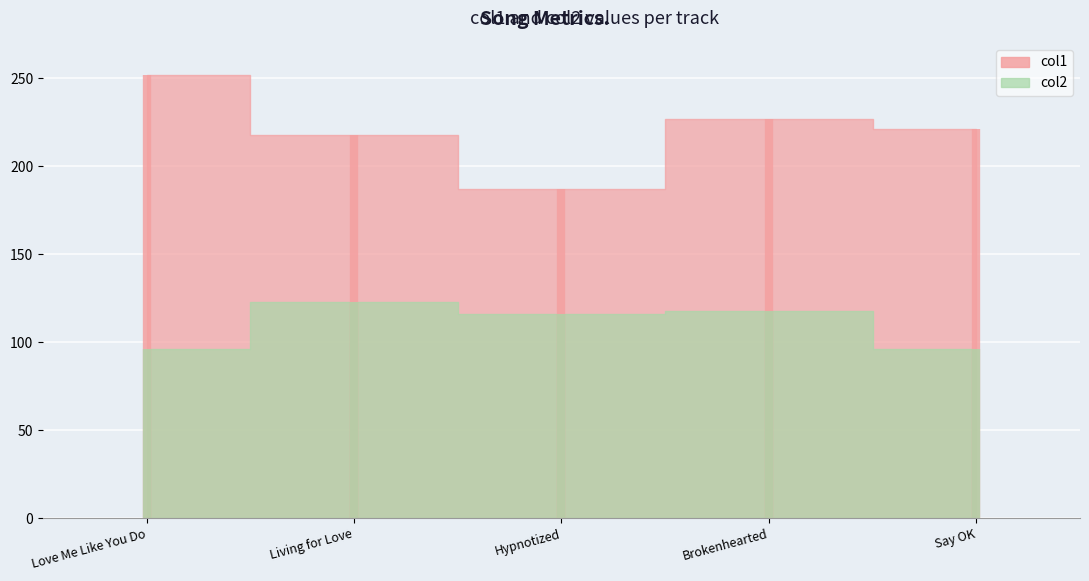

At Say OK, list the series in order from largest to smallest.

col1, col2